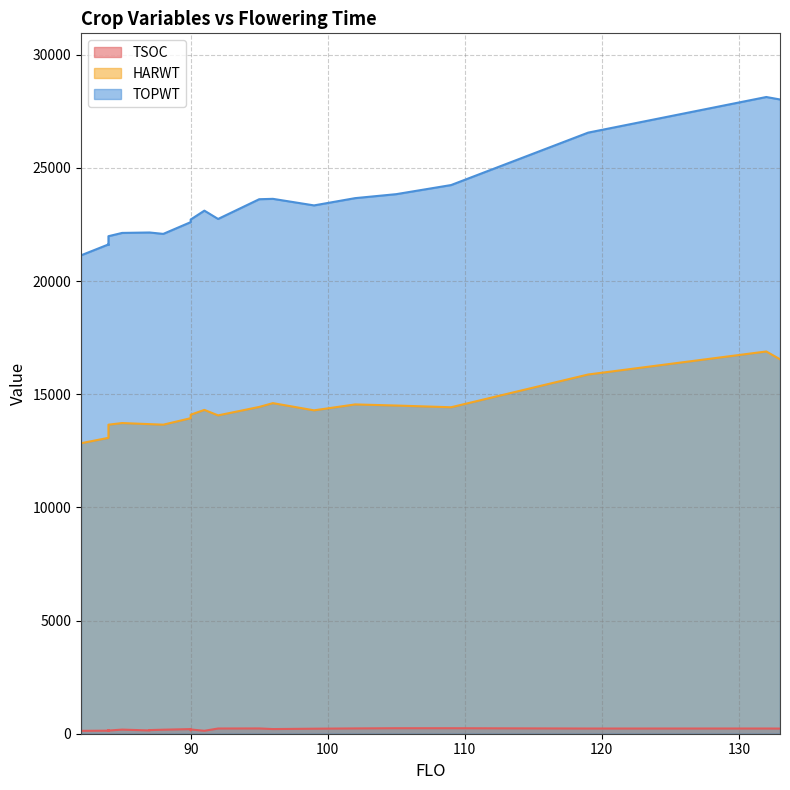

Rank the series at 109 from highest to lowest value.

TOPWT, HARWT, TSOC